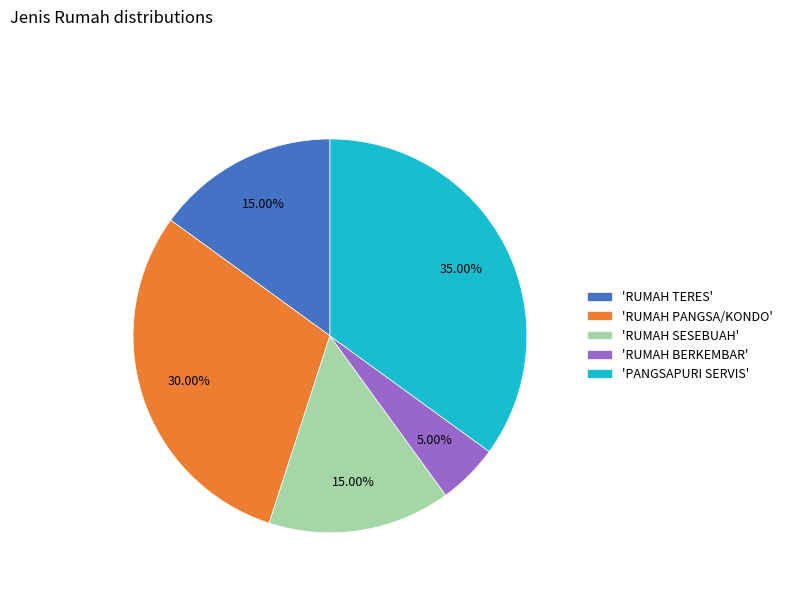

Count the number of slices in the pie.

5